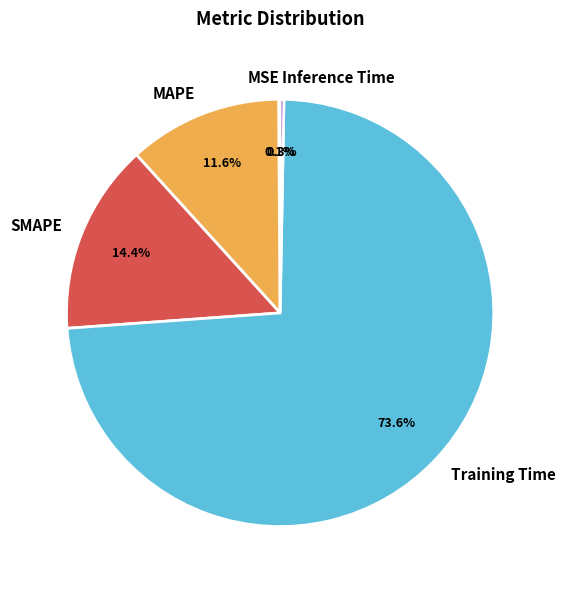

Which slice is the largest?

Training Time